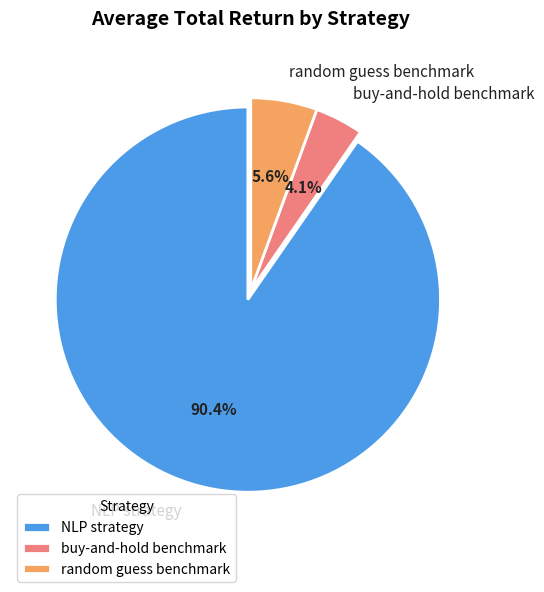

What is the ratio of the value at random guess benchmark to the value at buy-and-hold benchmark?

1.4